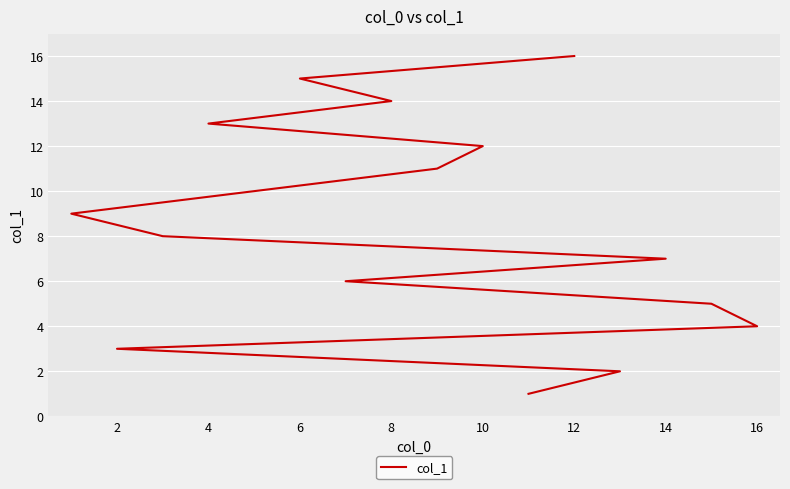

What is the change in value from 6 to 10?

+2